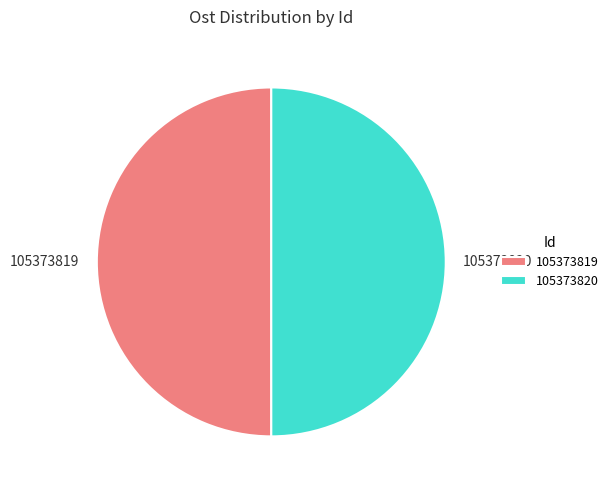

The 105373820 slice represents 64% of the pie. True or false?

False